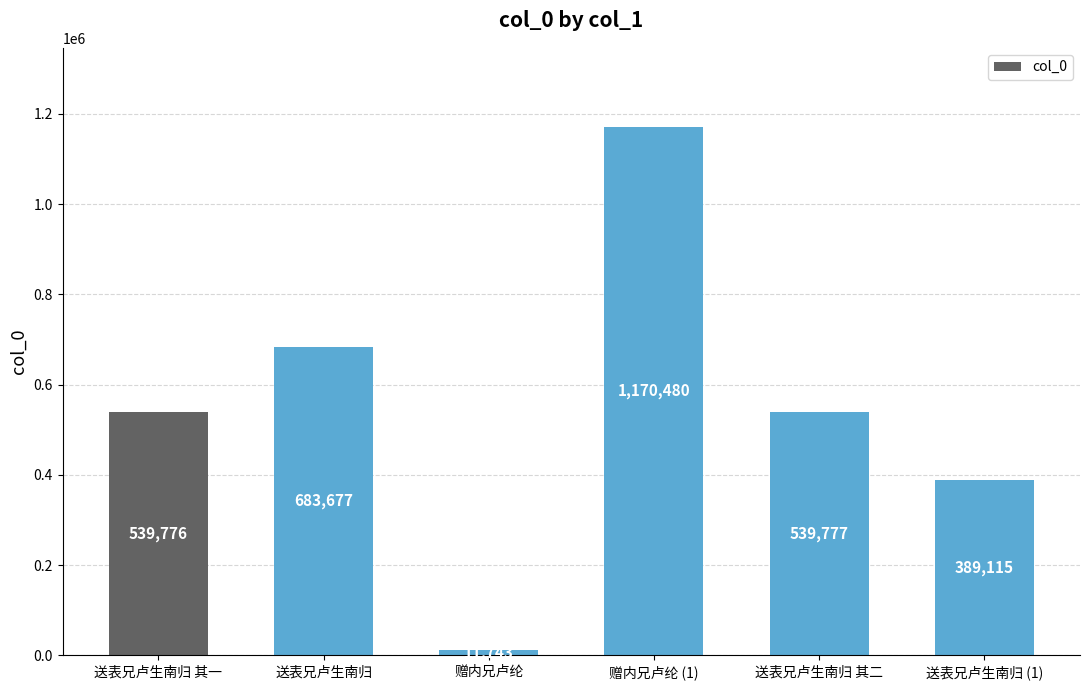

Count the number of data series in this chart.

1